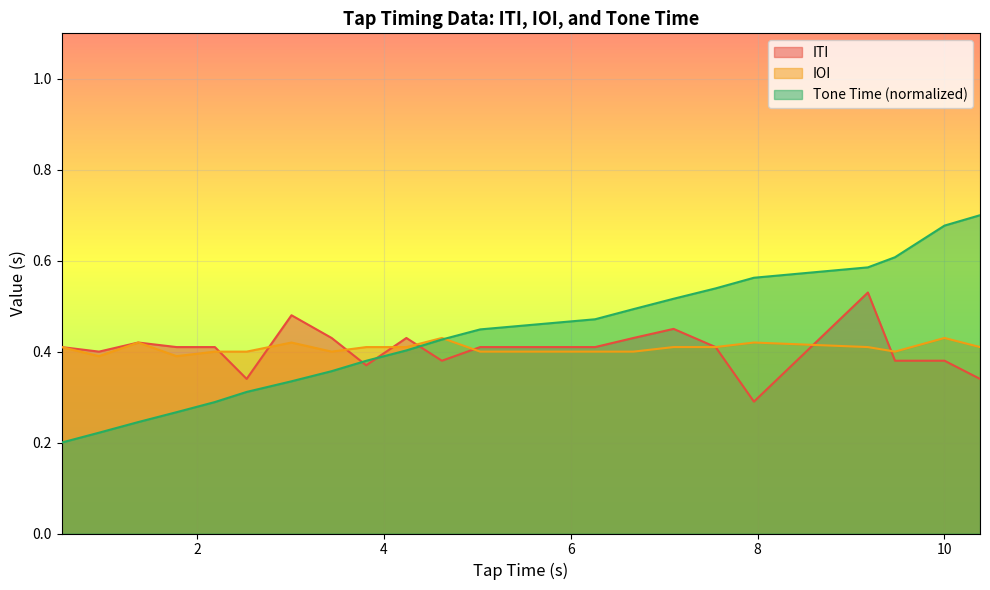

Which series has the largest range (max minus min)?

Tone Time (normalized)